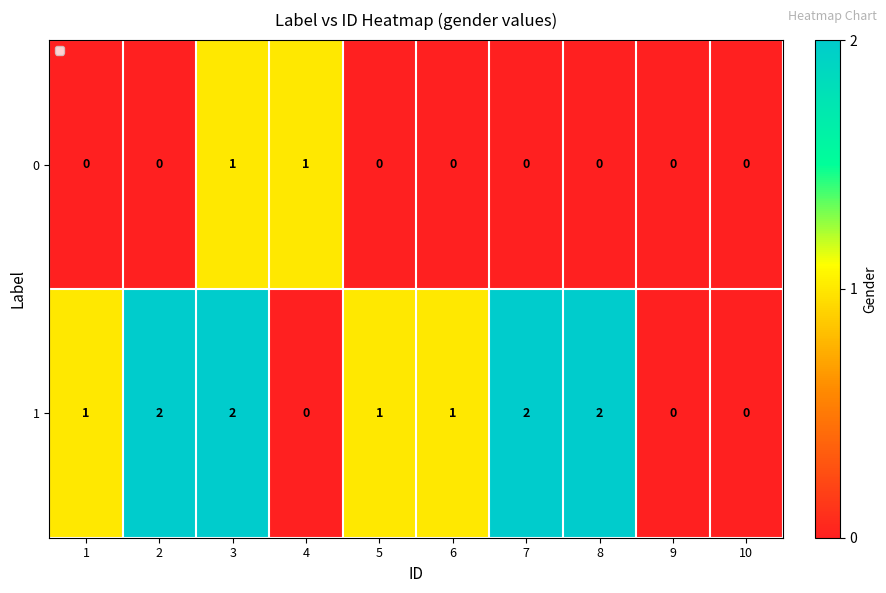

Which series has the largest range (max minus min)?

1